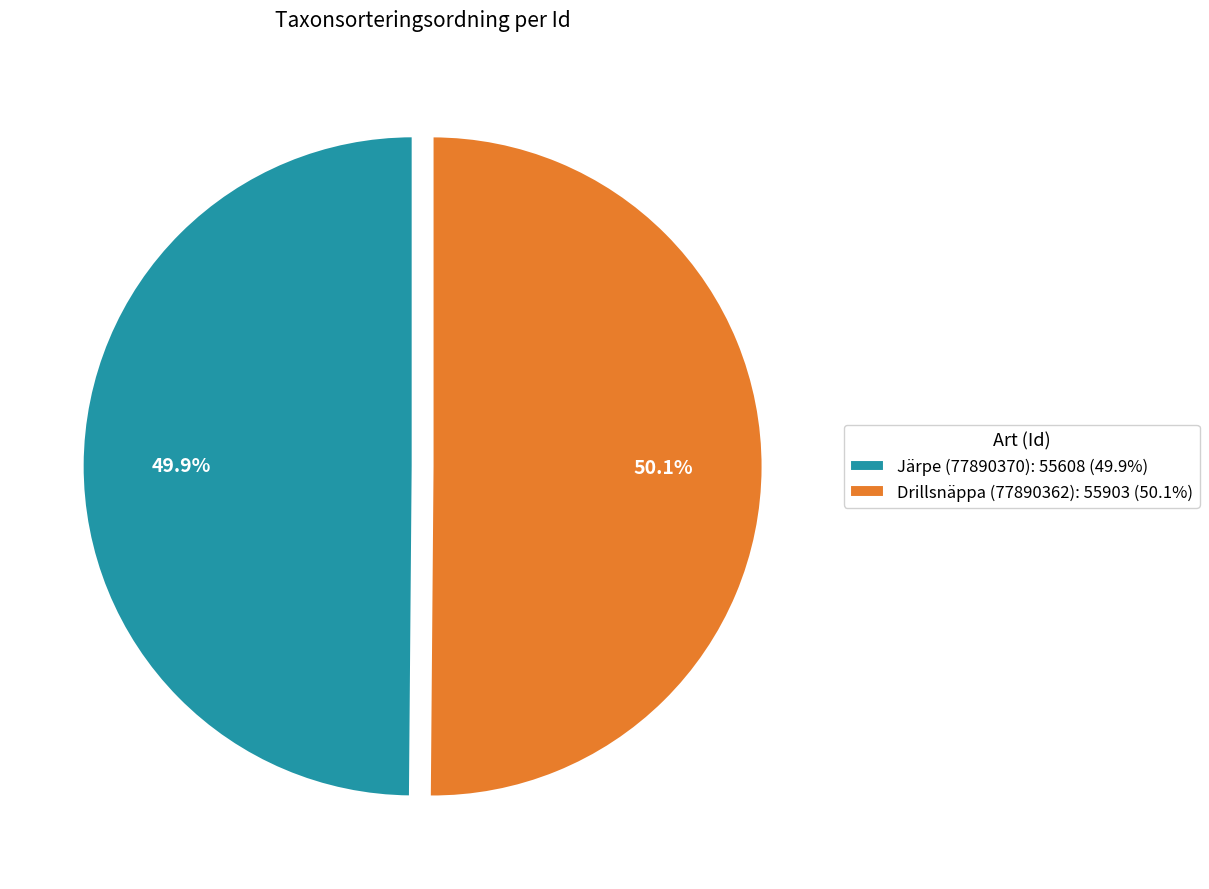

Approximately how many times larger is the value at Järpe (77890370): 55608 (49.9%) compared to Drillsnäppa (77890362): 55903 (50.1%)?

1.0